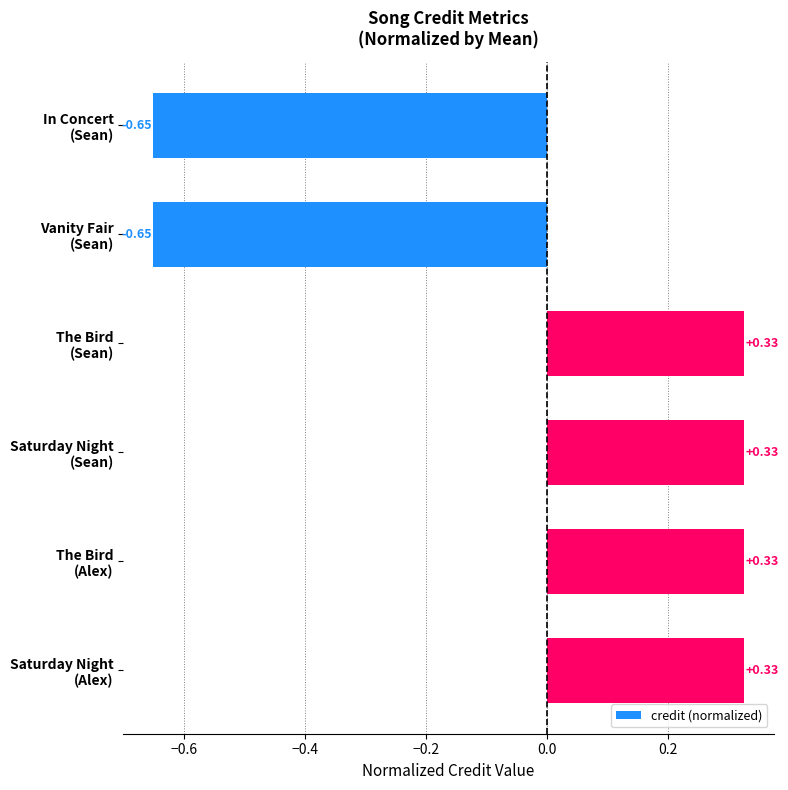

What is the difference between the maximum and minimum values?

1.0